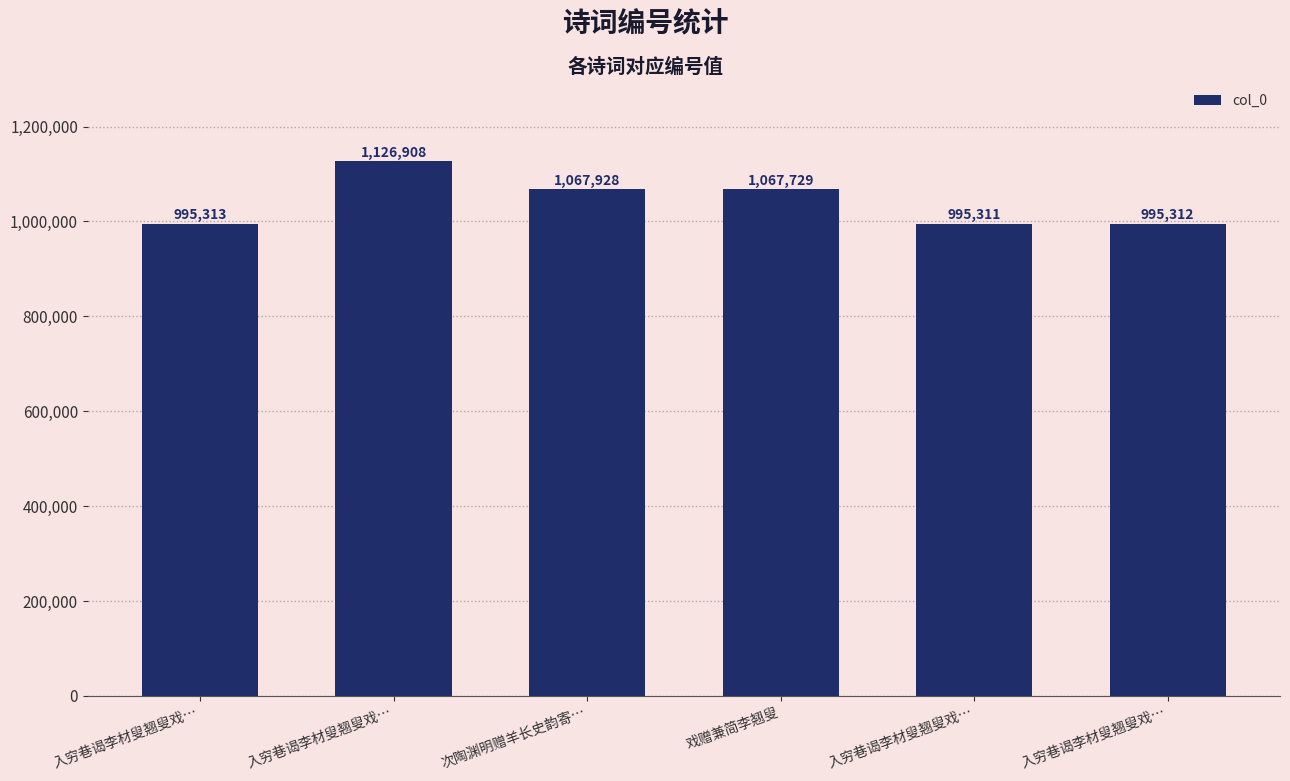

What is the approximate value at 次陶渊明赠羊长史韵寄…?

1067928